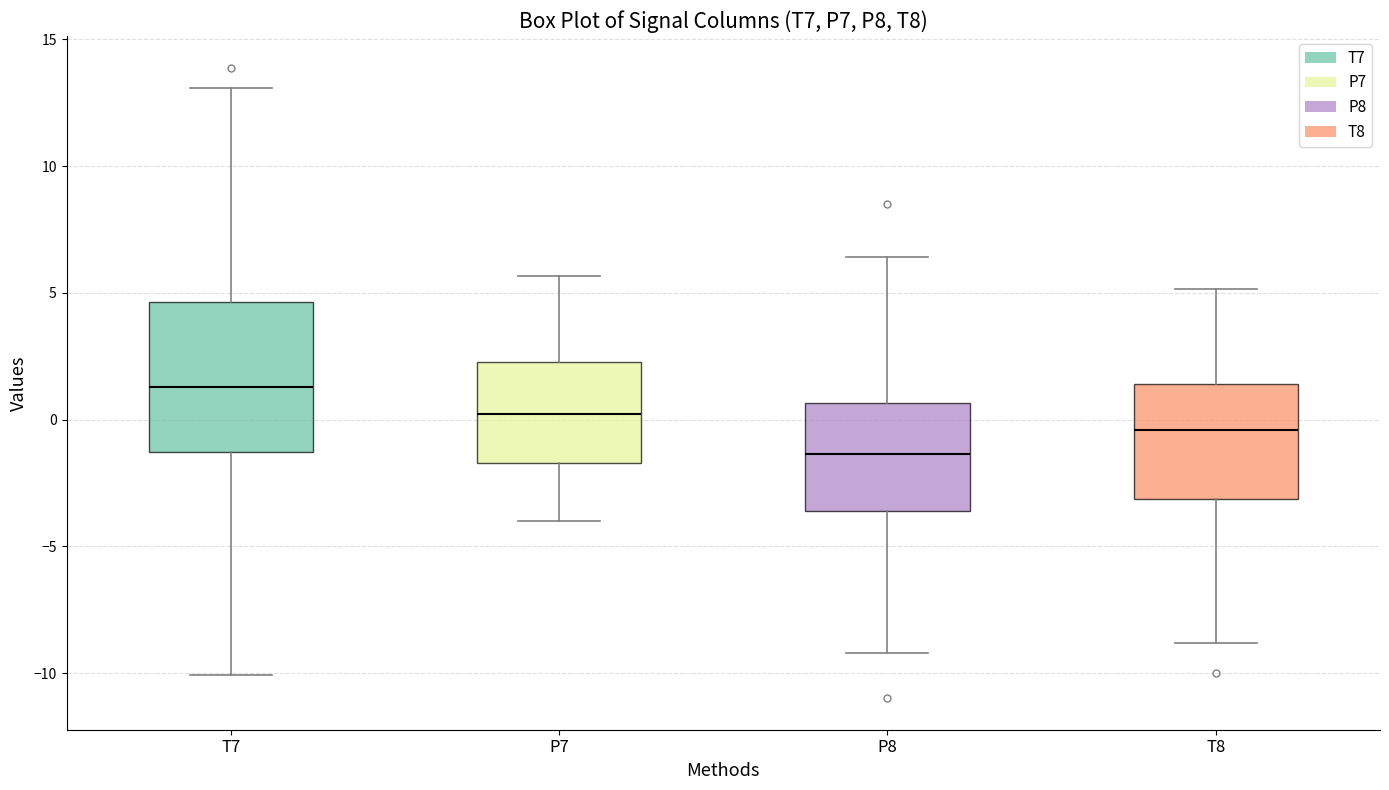

Reading left to right, transcribe this box plot: for each box, give where its median line is, the range the box spans, and where its two whiskers end, as read against the y-axis. The values are not printed on the chart, so give them approximately, as read against the axis.

T7: median 1.5, box -1.5 to 4.5, whiskers -10.0 to 13.0
P7: median 0.0, box -1.5 to 2.5, whiskers -4.0 to 5.5
P8: median -1.5, box -3.5 to 0.5, whiskers -9.0 to 6.5
T8: median -0.5, box -3.0 to 1.5, whiskers -9.0 to 5.0